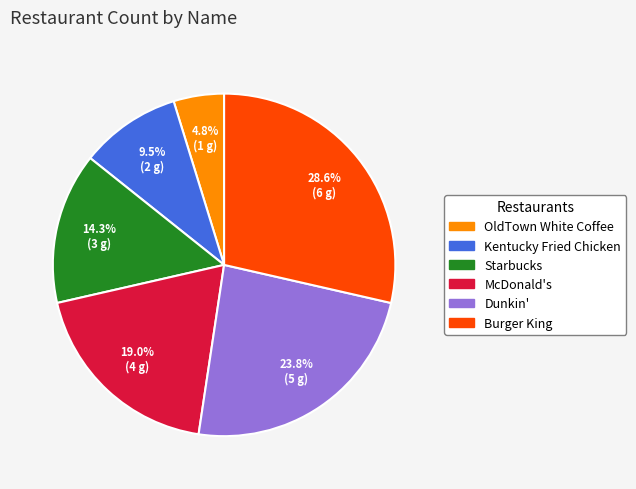

To the nearest percent, what is the average slice percentage?

17%